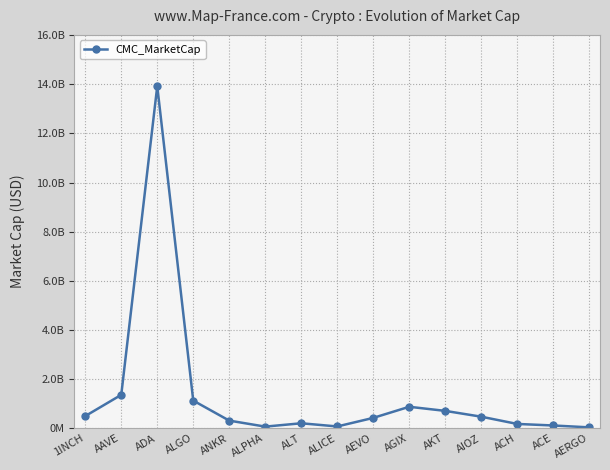

What is the average value?

1360425216.0